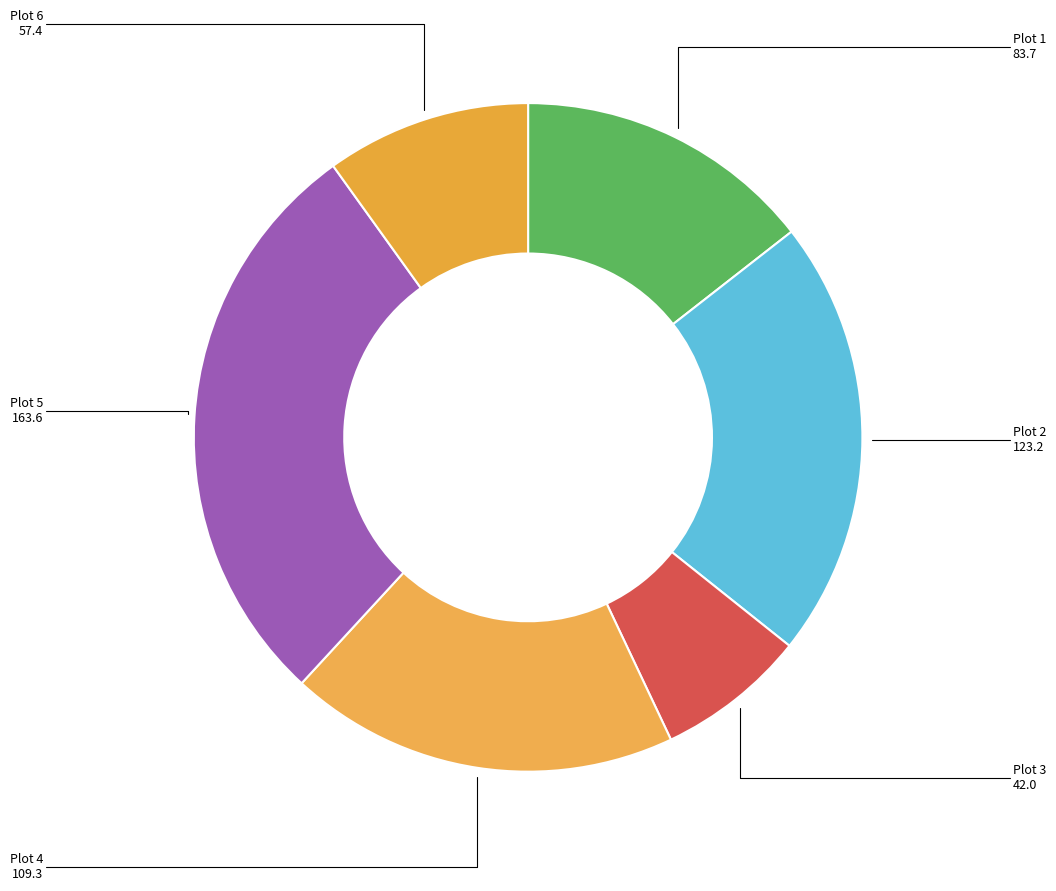

To the nearest percent, what is the difference between the largest and smallest slice percentages?

21%